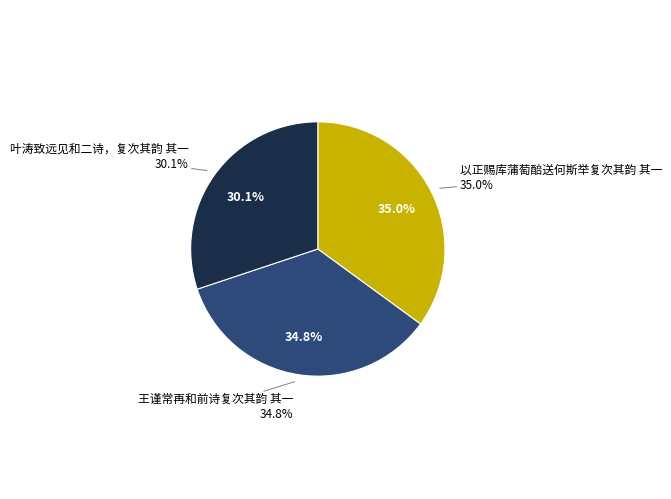

What percentage is the 王谨常再和前诗复次其韵 其一 slice, to the nearest percent?

35%